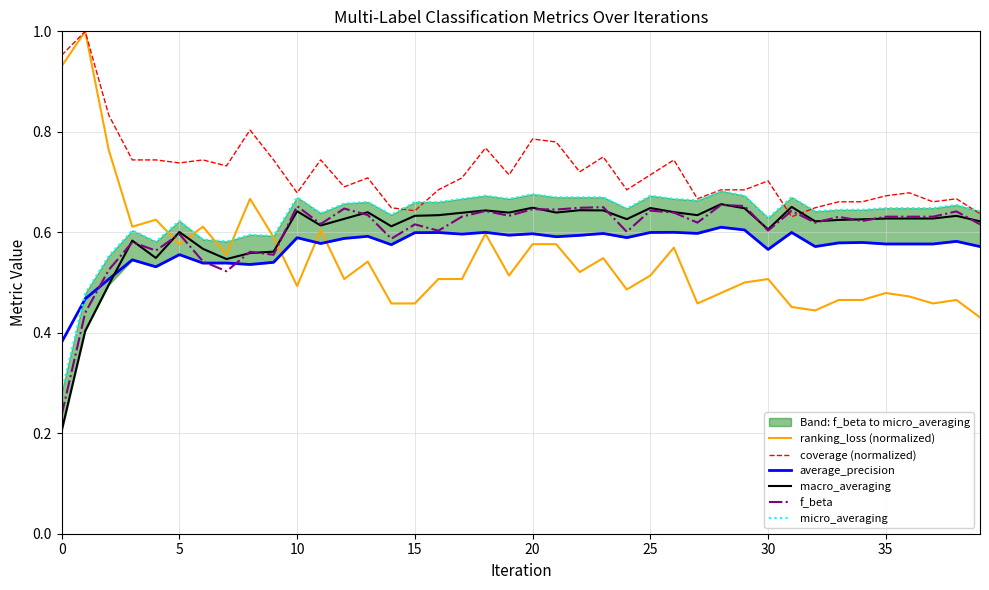

Which series has the widest spread of values?

ranking_loss (normalized)